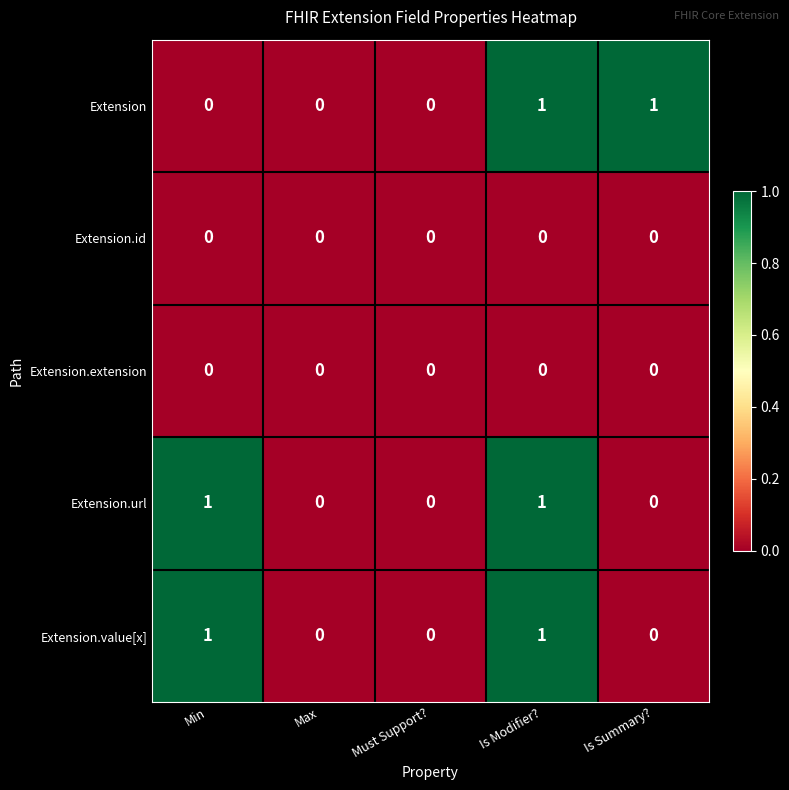

True or false: Extension.url has a value of 1 at Min.

True